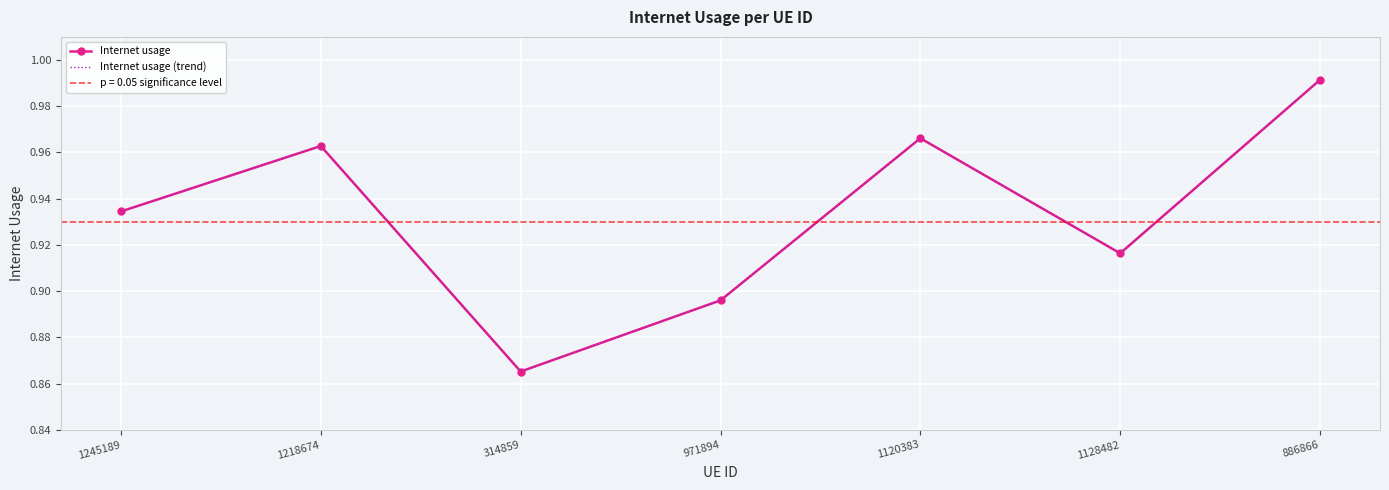

Rank the series at 886866 from lowest to highest value.

Internet usage, Internet usage (trend)